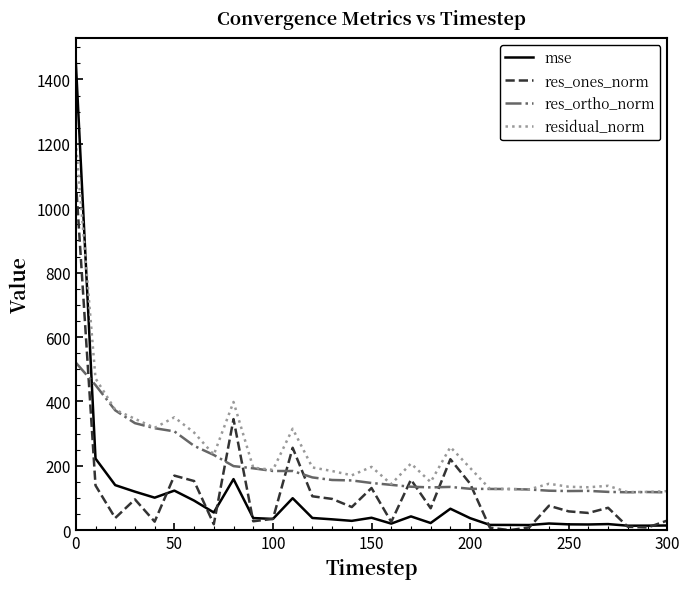

Which series has the widest spread of values?

mse